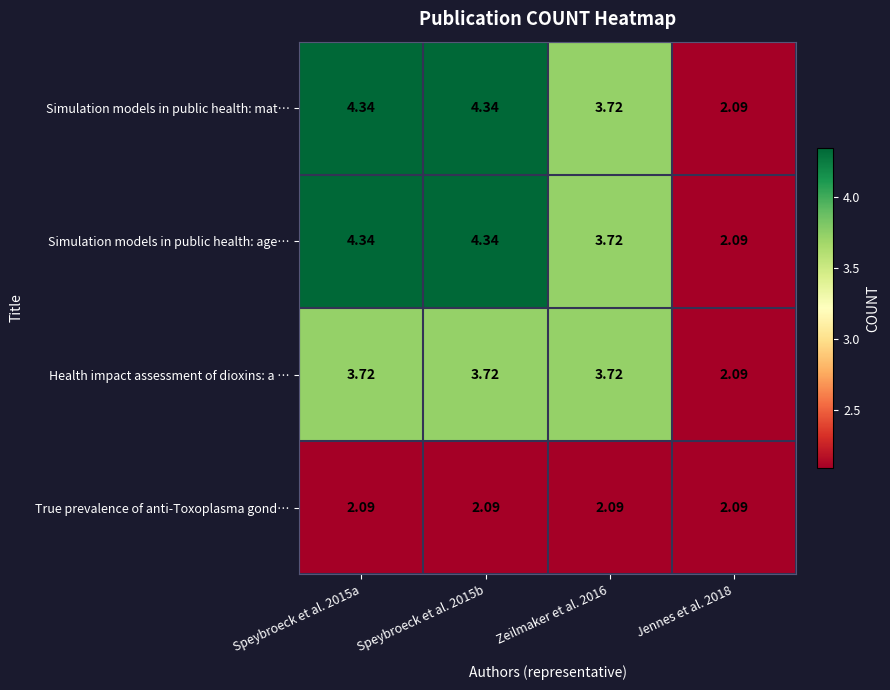

At Speybroeck et al. 2015a, list the series in order from largest to smallest.

Simulation models in public health: mat…, Simulation models in public health: age…, Health impact assessment of dioxins: a …, True prevalence of anti-Toxoplasma gond…